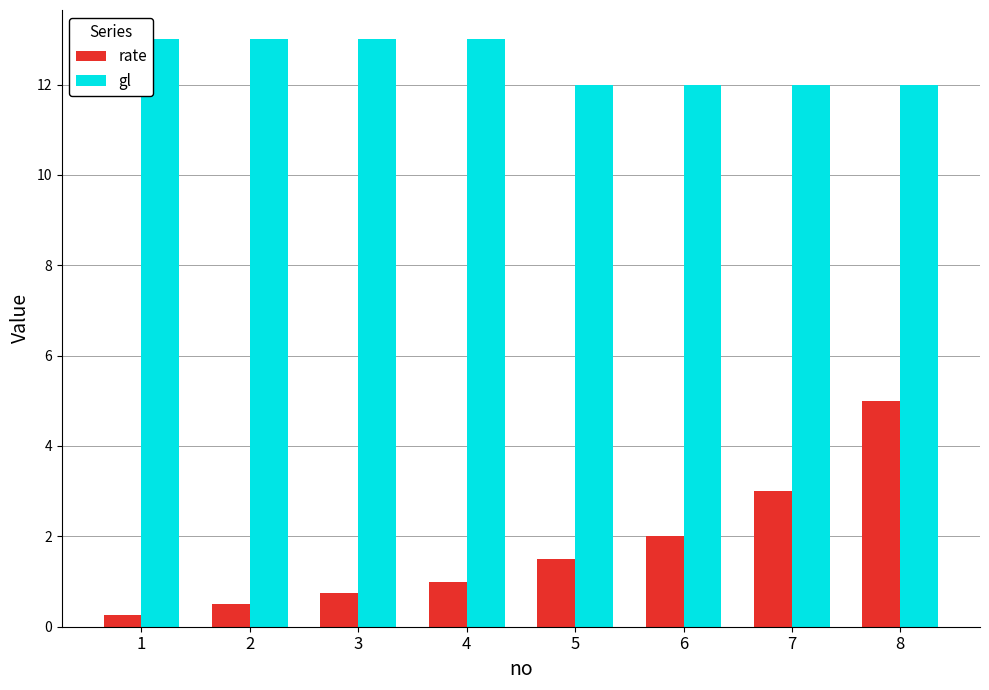

The gl series shows 12.0 at 7. True or false?

True